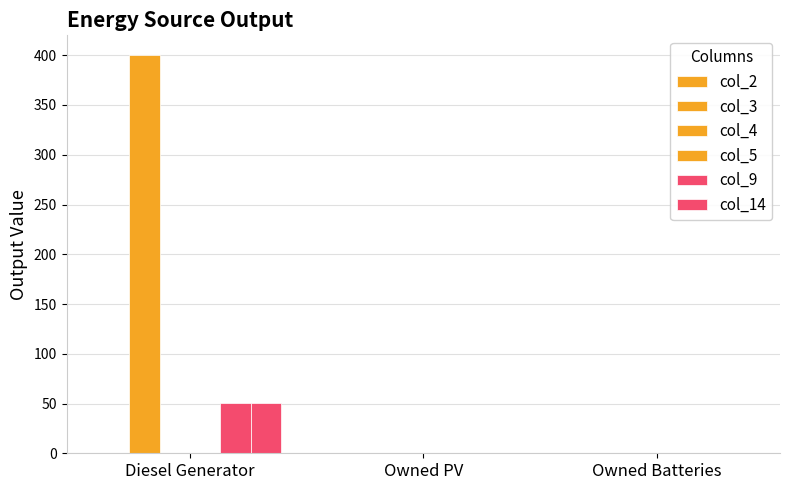

Does the chart contain any negative values?

No